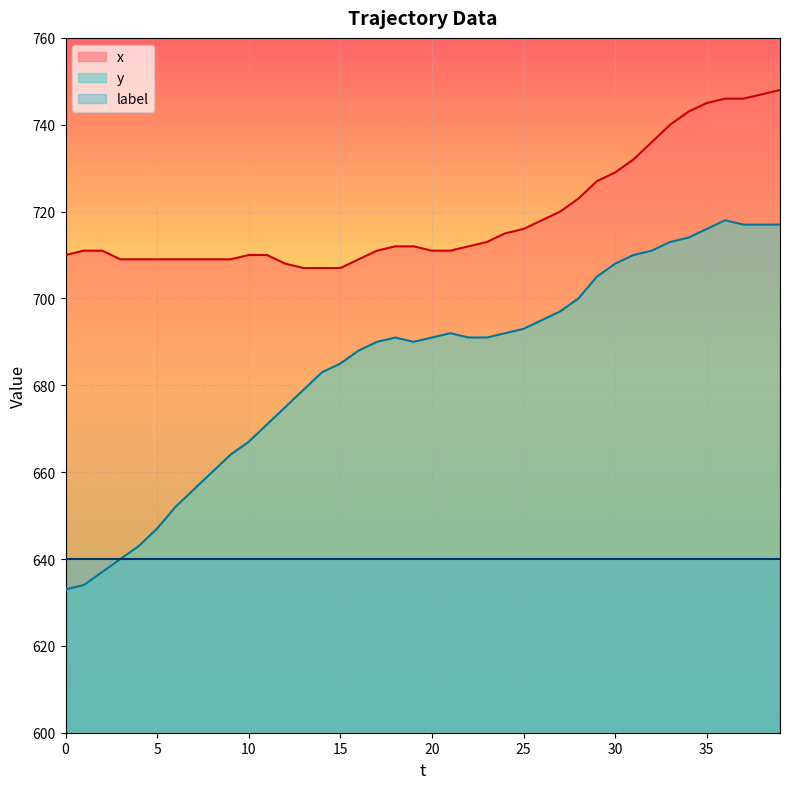

Does the chart display data point markers on the line(s)?

No